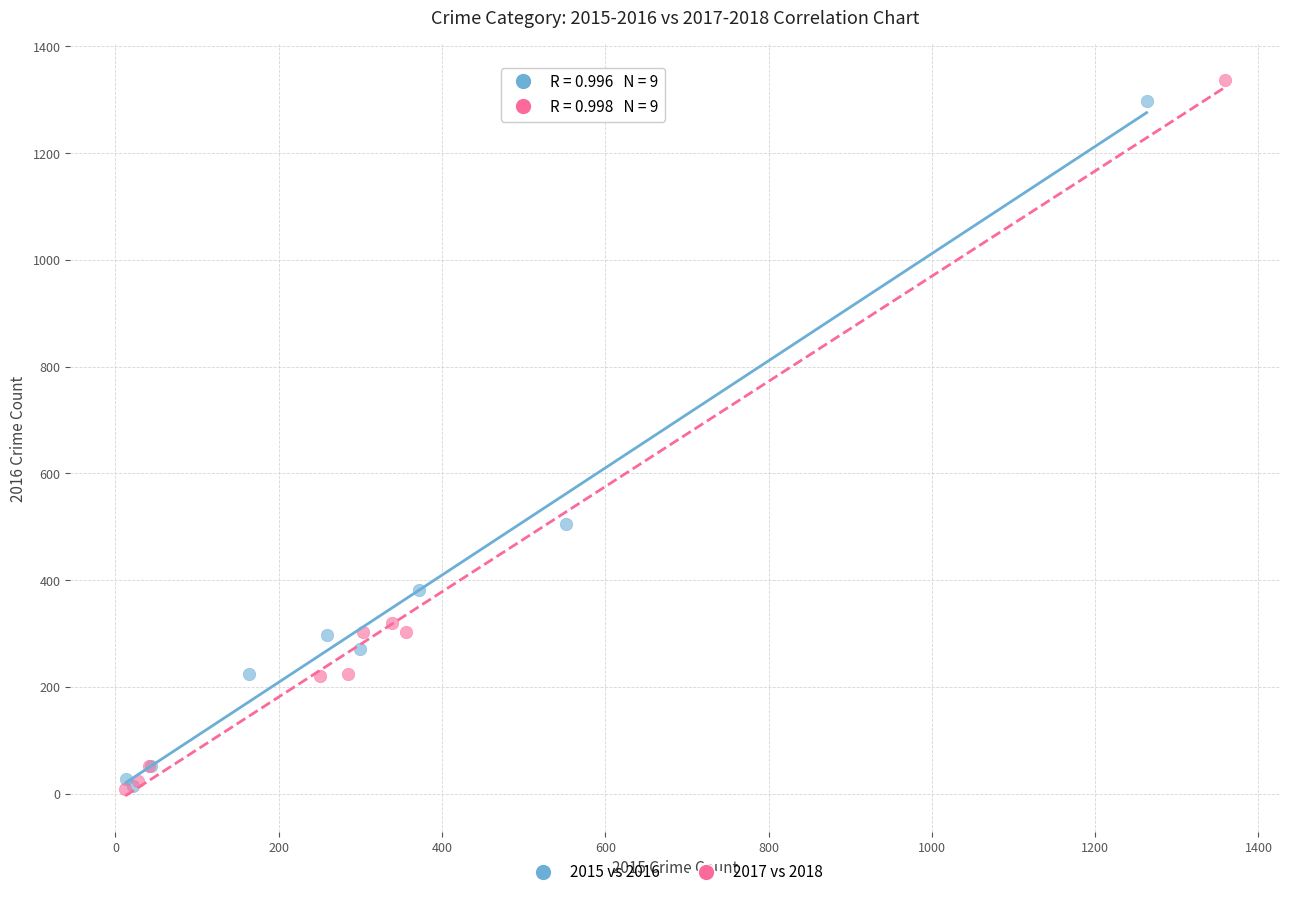

Which series has the widest spread of Y values?

2017 vs 2018